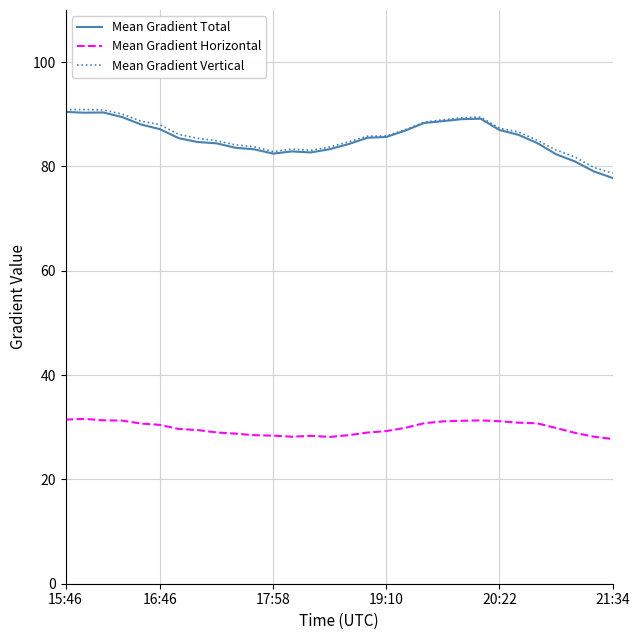

Which series has the widest spread of values?

Mean Gradient Total